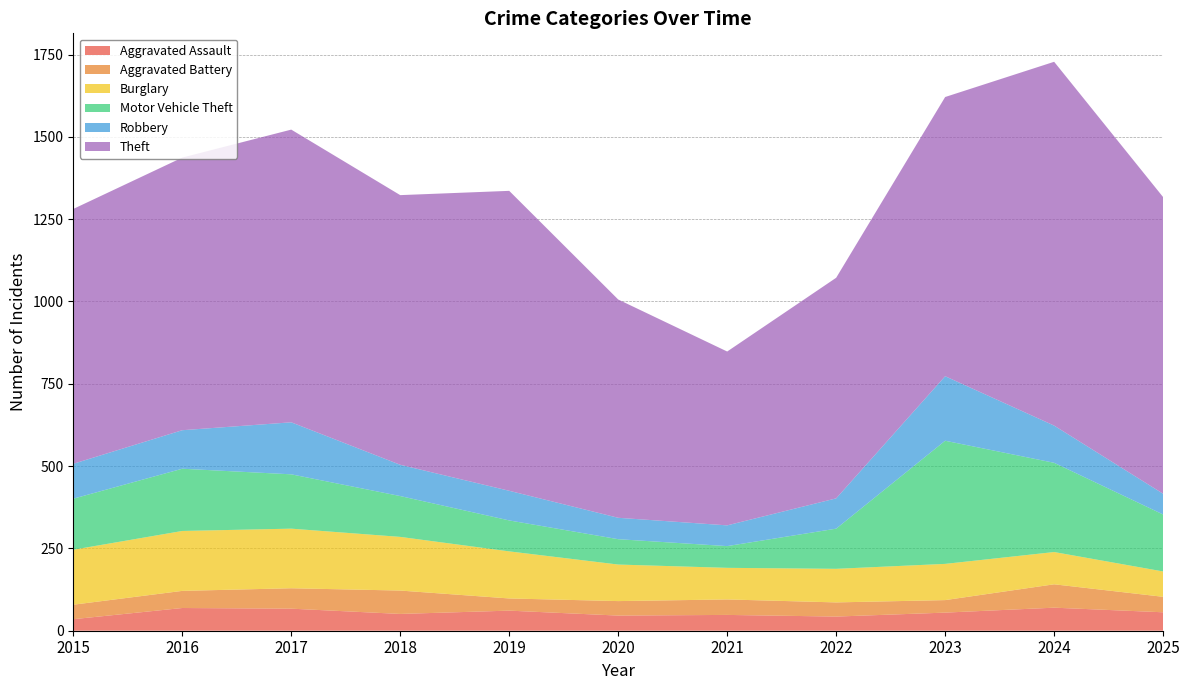

Reading right to left, extract all data points from this chart.

Aggravated Assault: 56	70	55	43	48	46	61	51	67	69	35
Aggravated Battery: 47	71	38	43	47	44	37	71	62	52	44
Burglary: 77	98	110	102	96	111	143	163	181	182	167
Motor Vehicle Theft: 173	271	374	122	66	77	94	124	165	189	155
Robbery: 63	113	196	92	63	65	90	95	158	117	106
Theft: 901	1105	848	670	528	663	911	819	889	828	774